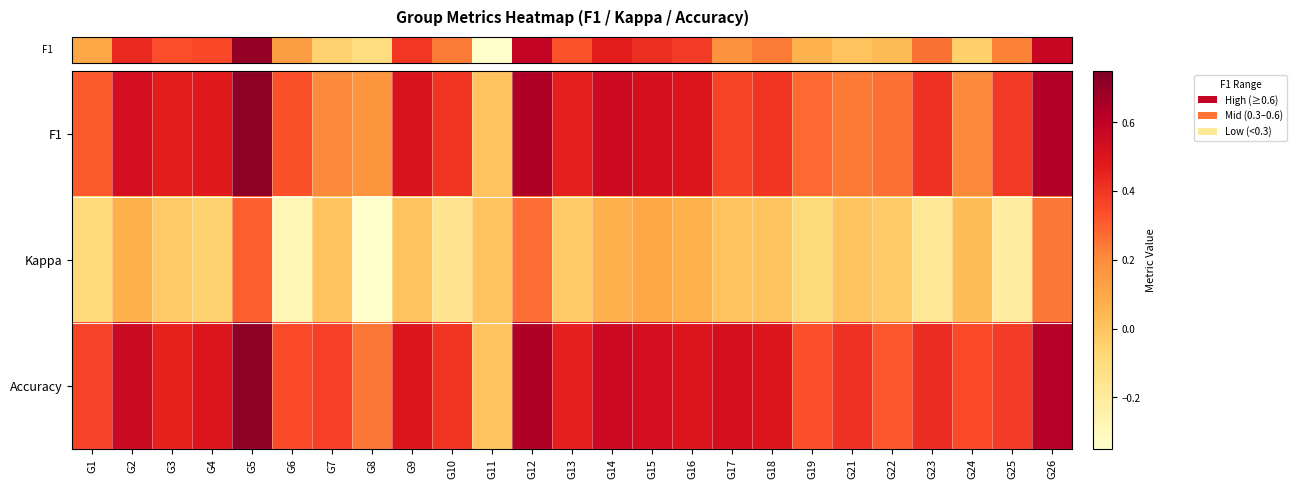

Which has a higher value, G2 or G18?

G2